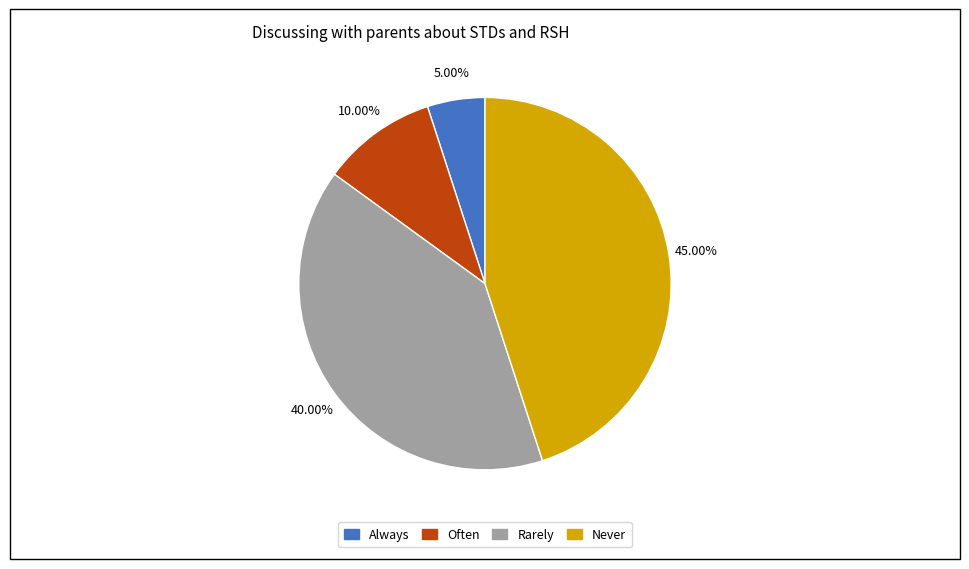

How many segments does this pie chart have?

4